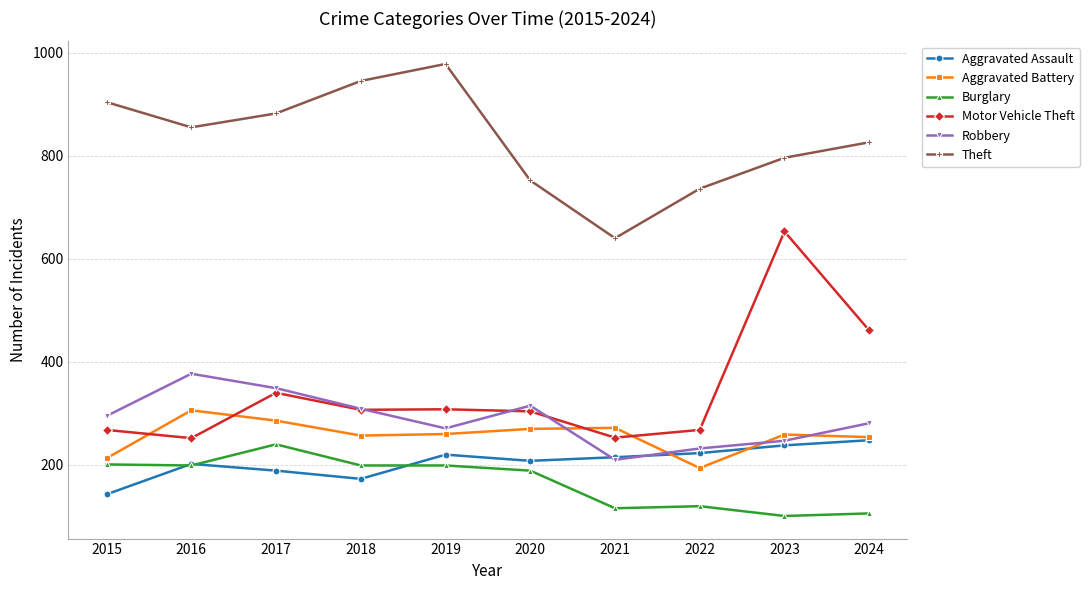

Where is Burglary nearest to the value 170?

2020